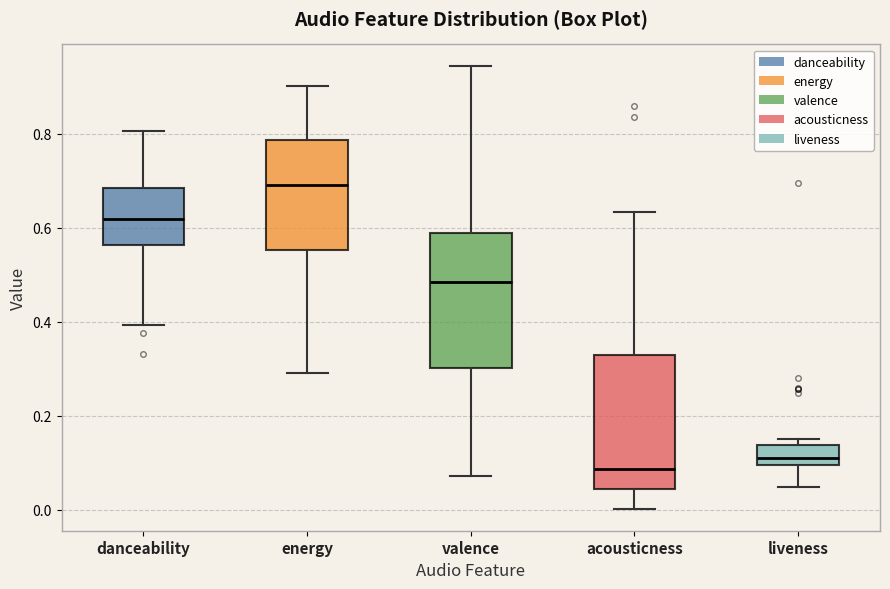

Which box's median line is the lowest?

acousticness